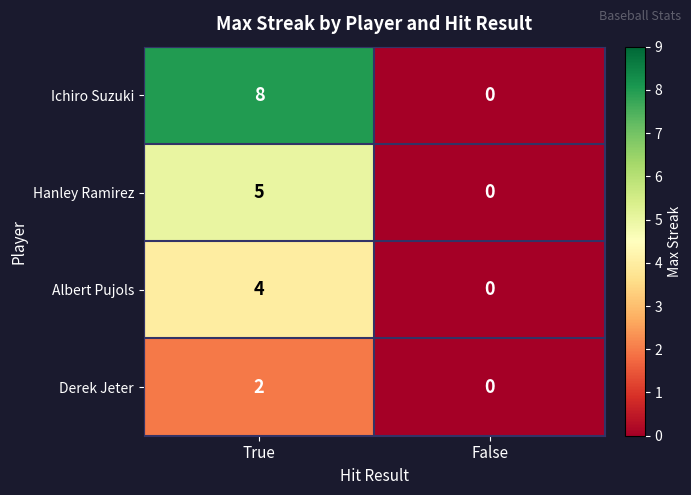

Rank the categories by Albert Pujols value from highest to lowest.

True, False